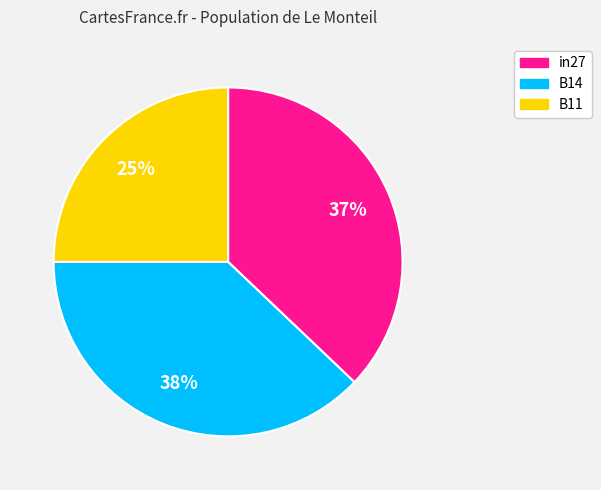

Which category has the biggest portion of the pie?

B14